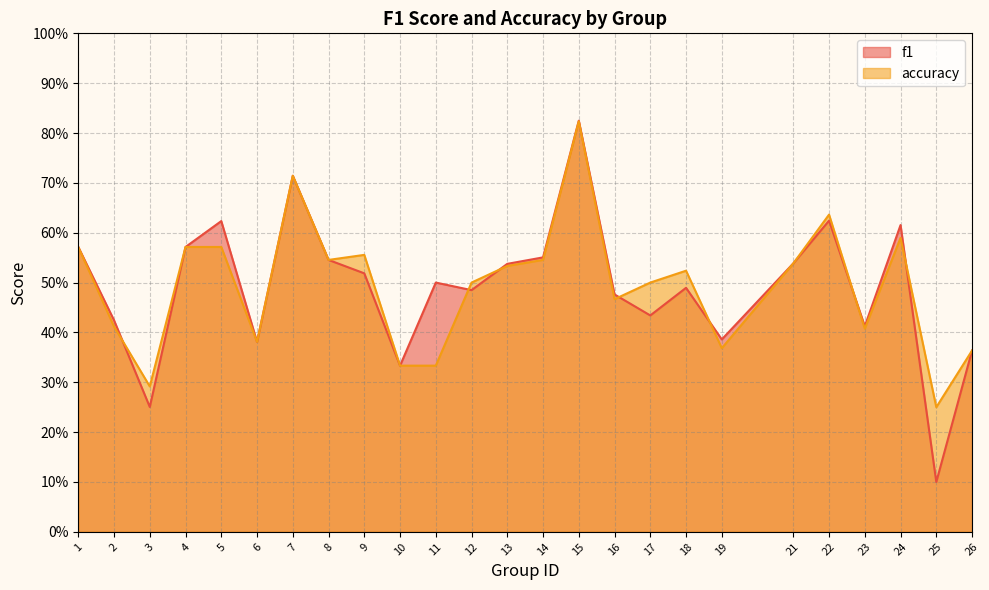

After their last crossing, which series has the higher values: f1 or accuracy?

accuracy